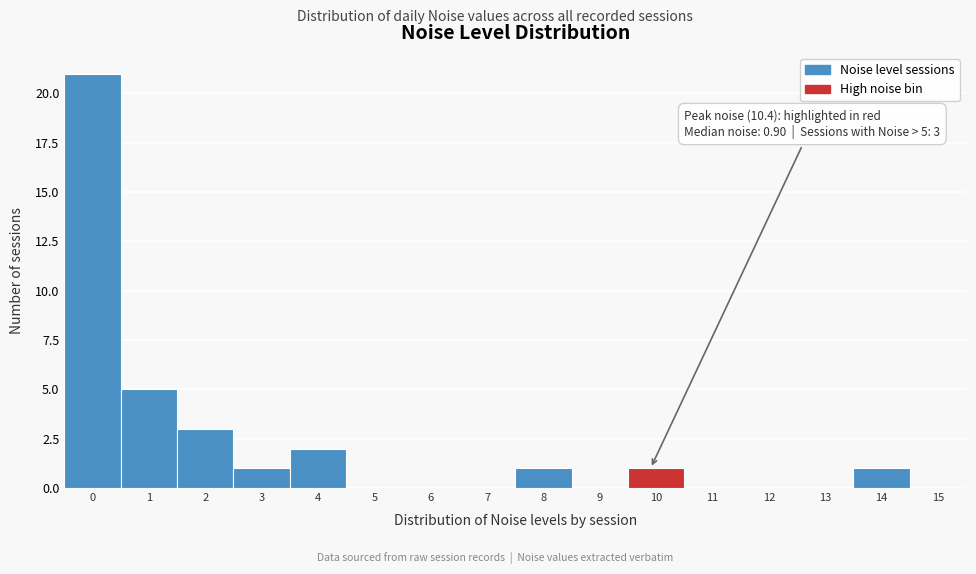

Reading left to right, list all the values displayed in this chart.

0=21	1=5	2=3	3=1	4=2	5=0	6=0	7=0	8=1	9=0	10=1	11=0	12=0	13=0	14=1	15=0